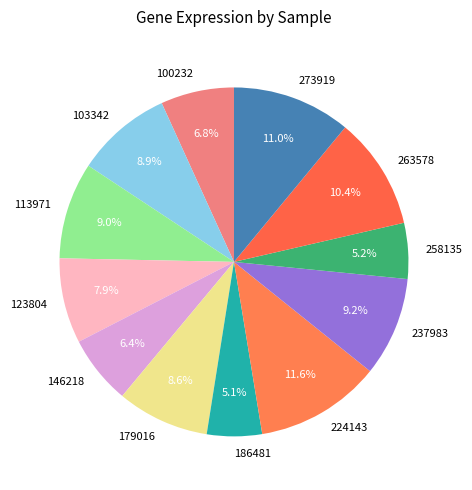

To the nearest percent, what percentage of the pie is 100232?

7%